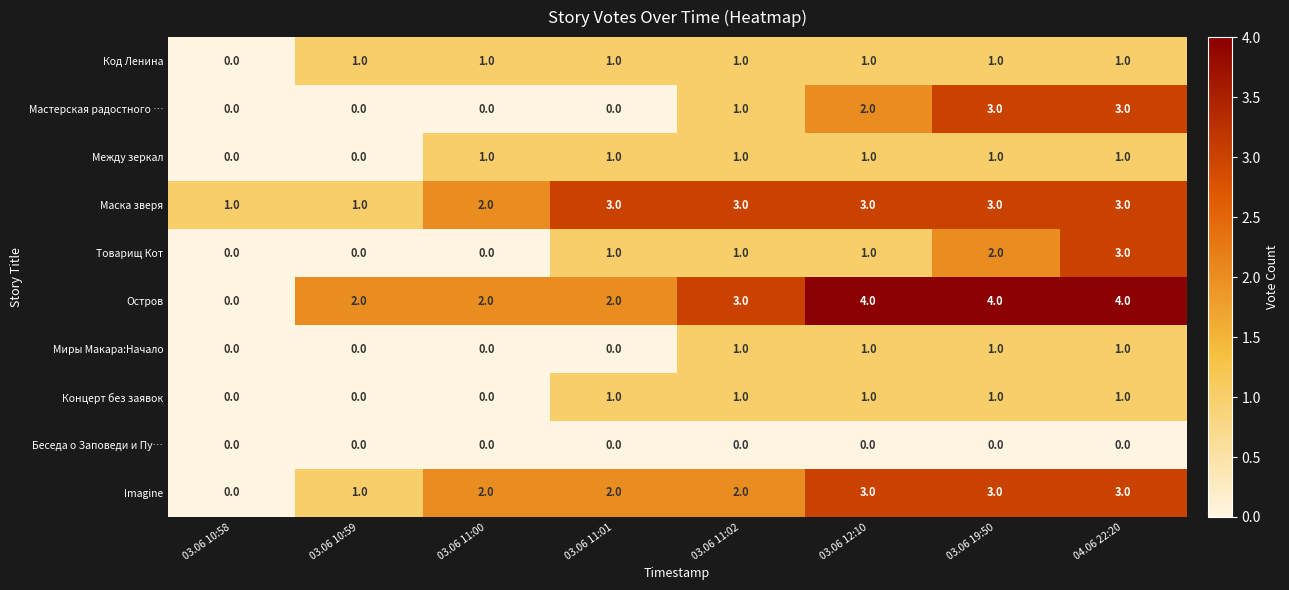

What is the spread (max minus min) of values at 03.06 10:58?

1